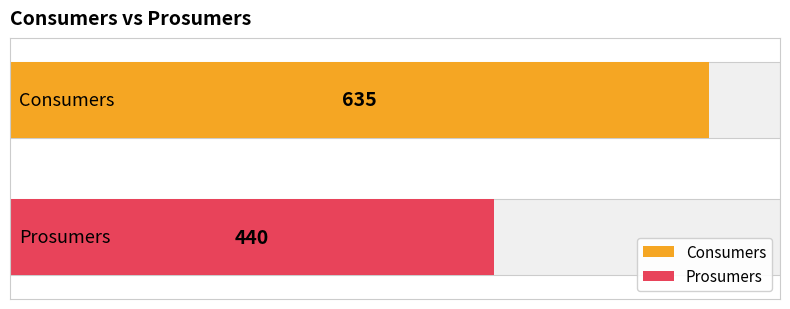

What is the value of the Consumers bar at the 5th from the left?

635